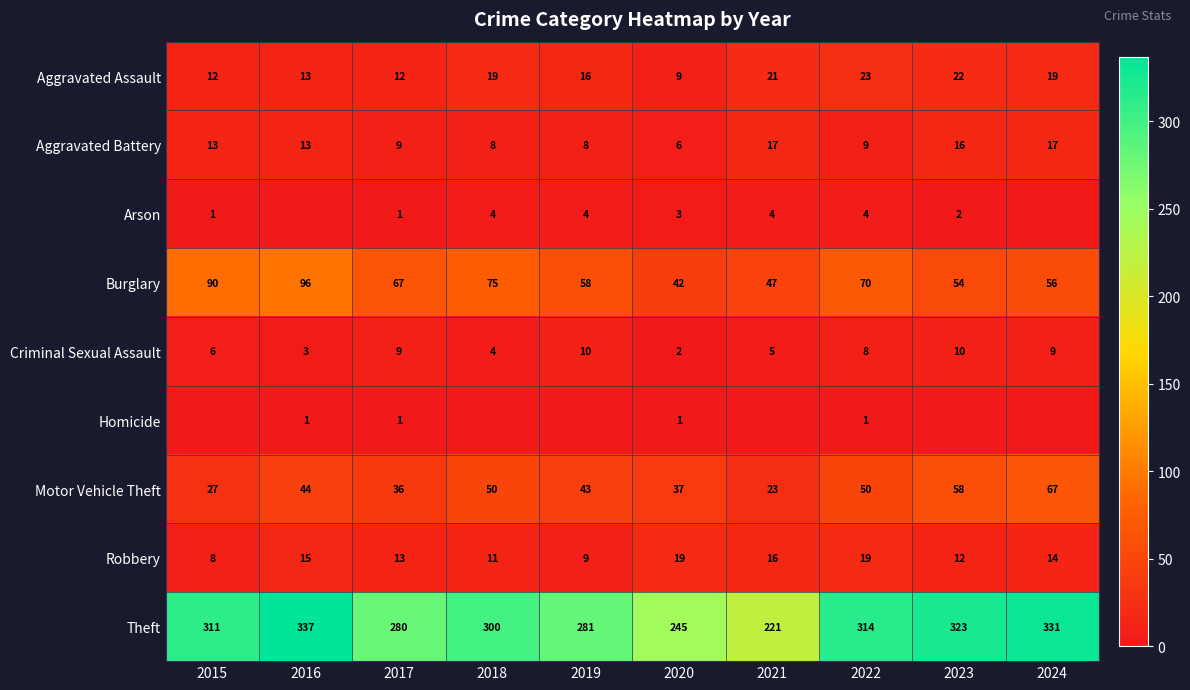

What is the spread (max minus min) of values at 2022?

313